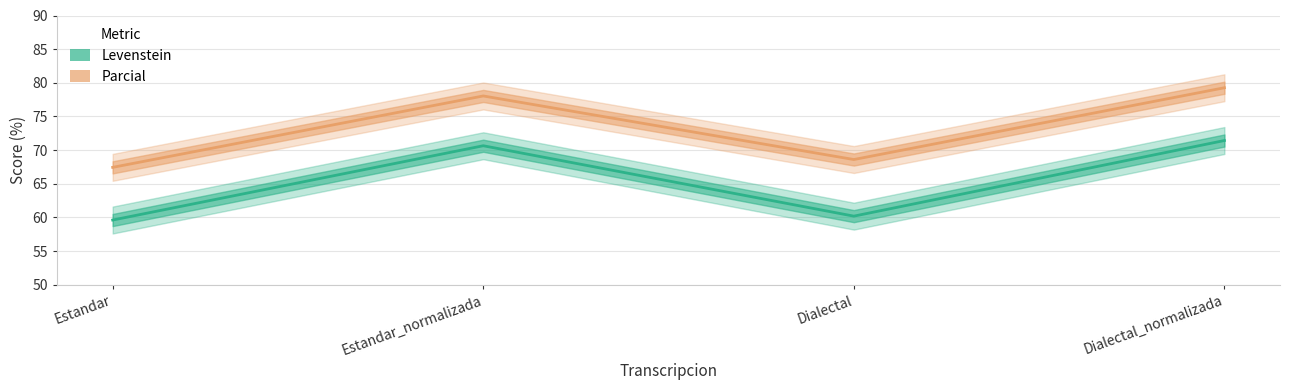

What is the maximum value for Parcial?

79.3